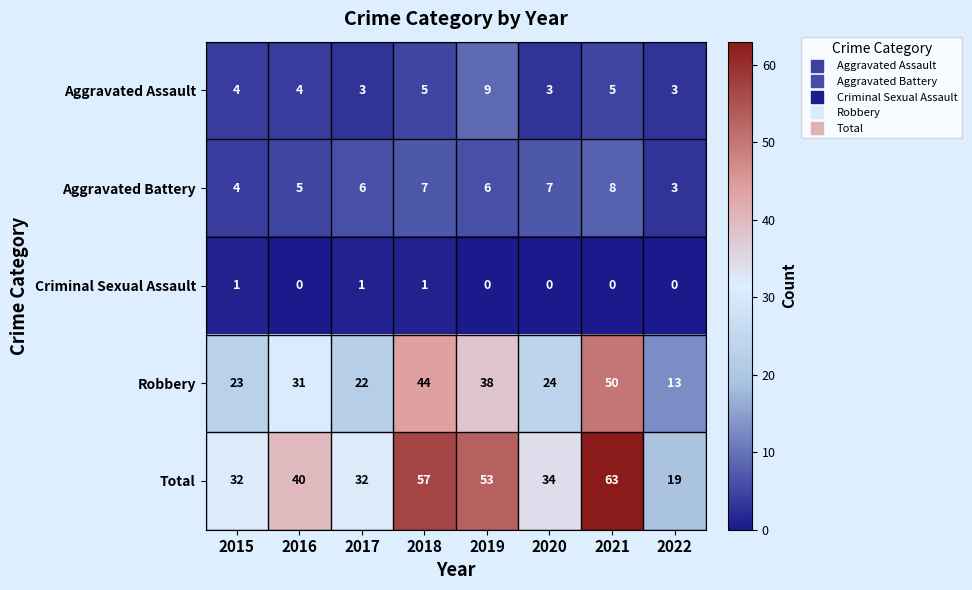

True or false: Criminal Sexual Assault has a value of 1 at 2018.

True